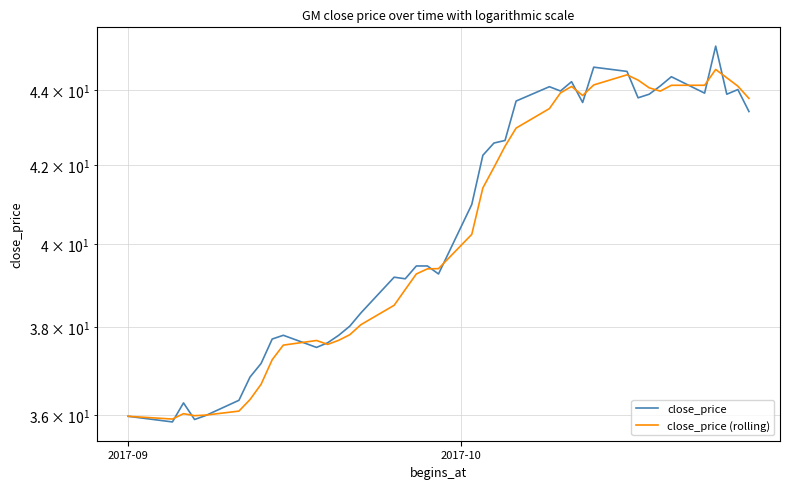

In close_price, how many points are higher than both neighbors (excluding endpoints)?

9